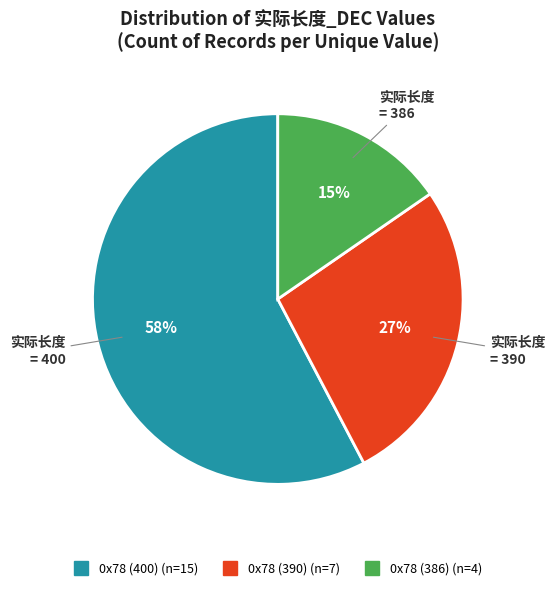

True or false: 0x78 (400) accounts for 41% of the total.

False